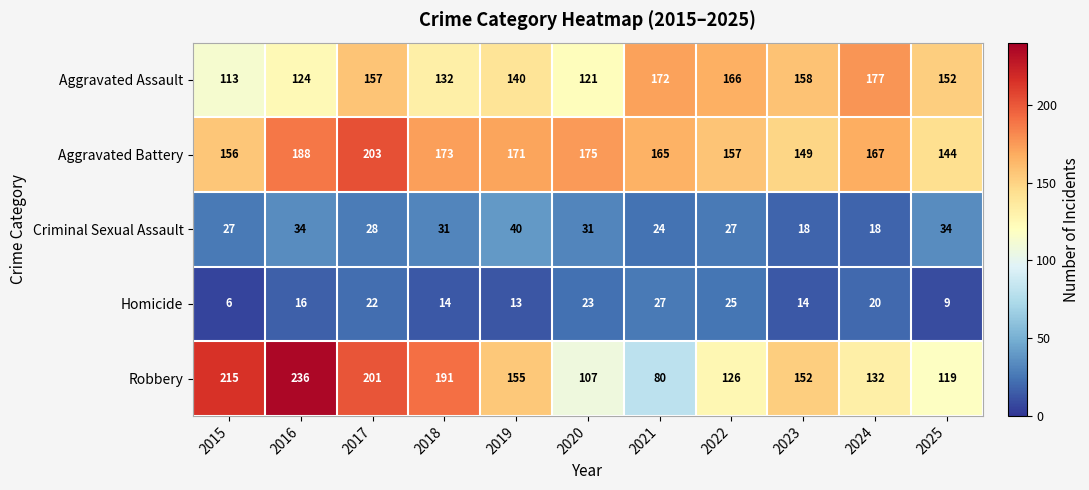

The value of Aggravated Battery at 2023 is 79. True or false?

False